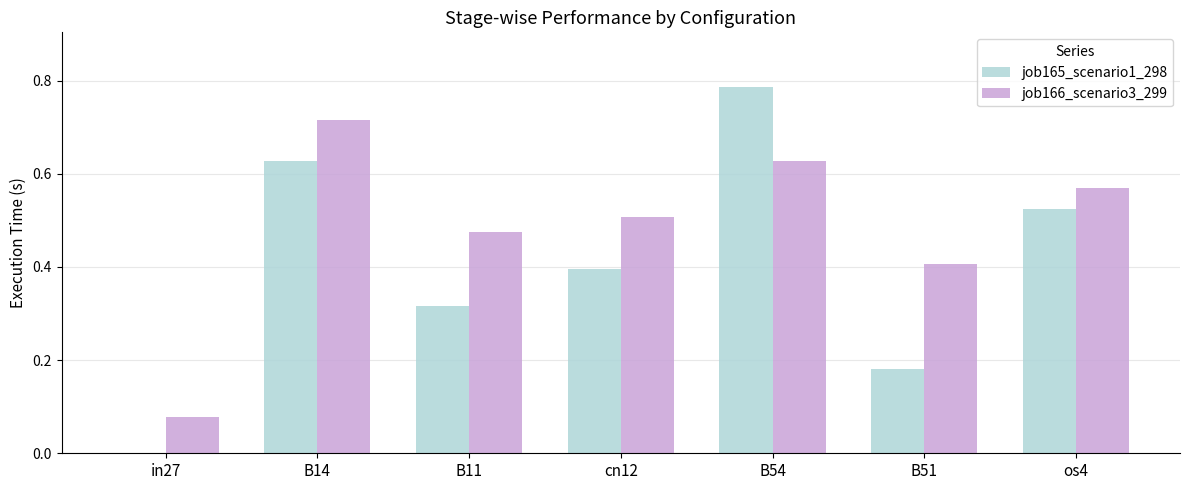

Which series changed the most between B54 and os4?

job165_scenario1_298